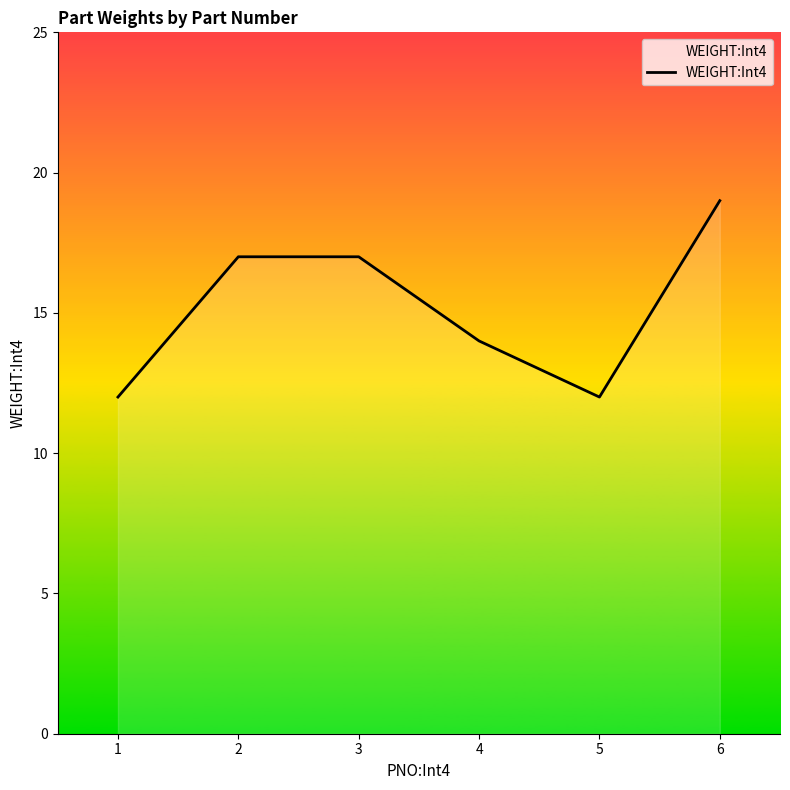

True or false: the data shows 3 at 5.

False